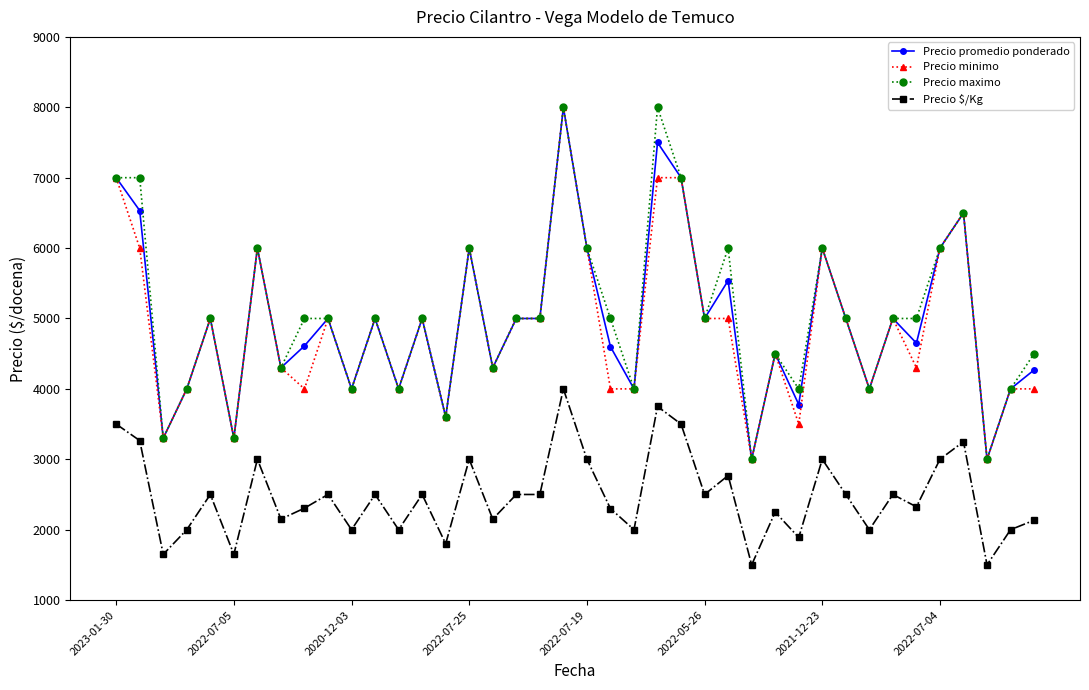

Count the number of categories in the chart.

40